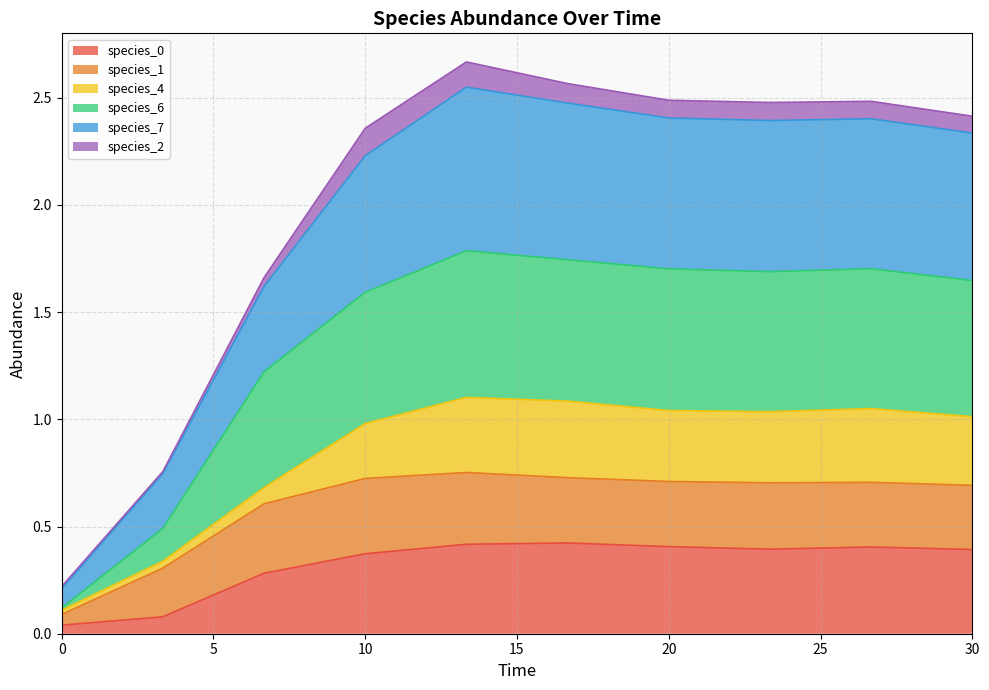

Does the chart display data point markers on the line(s)?

No